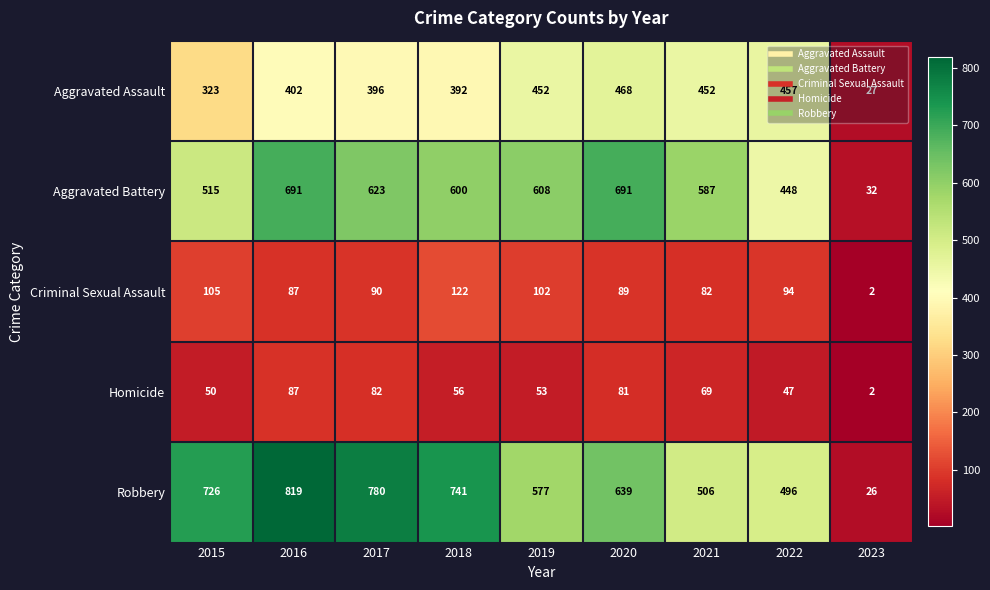

What is the spread (max minus min) of values at 2019?

555